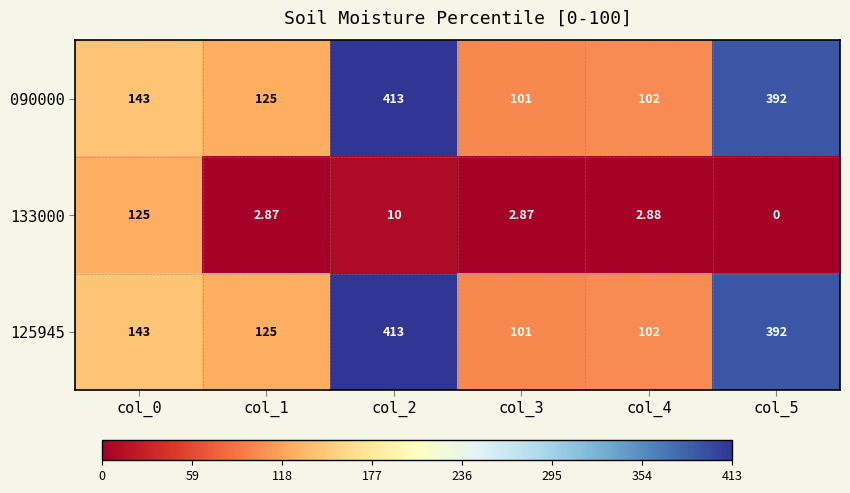

Is the value of 090000 at col_5 greater than the value of 133000 at col_5?

Yes